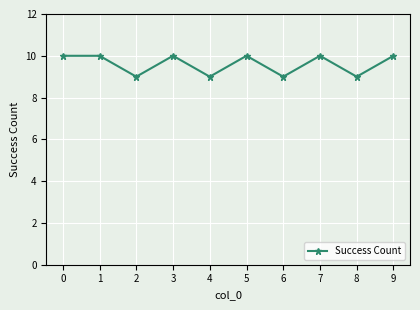

Is it true that the value at 3 is 5?

False